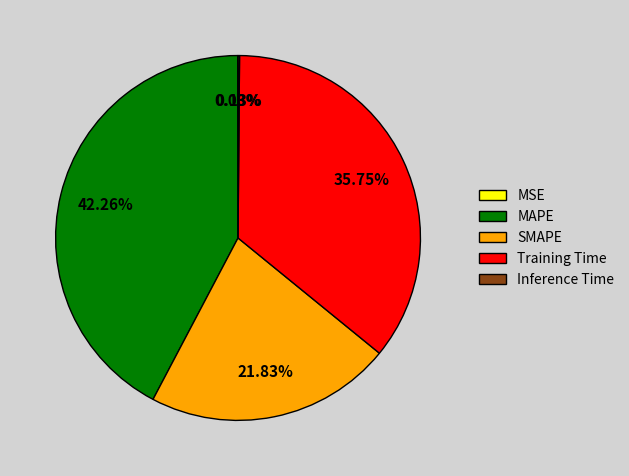

Is there any slice that represents more than half of the pie?

No